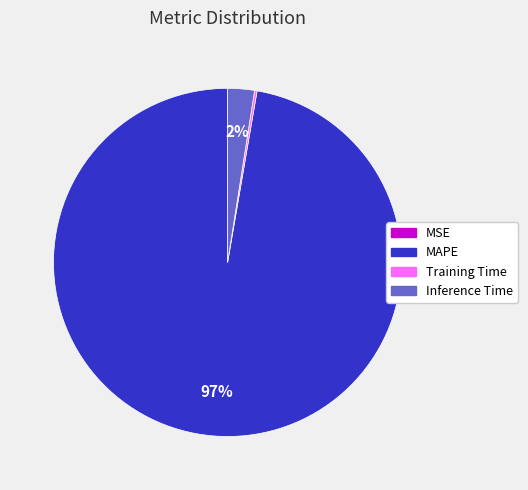

The MAPE slice represents 97% of the pie. True or false?

True